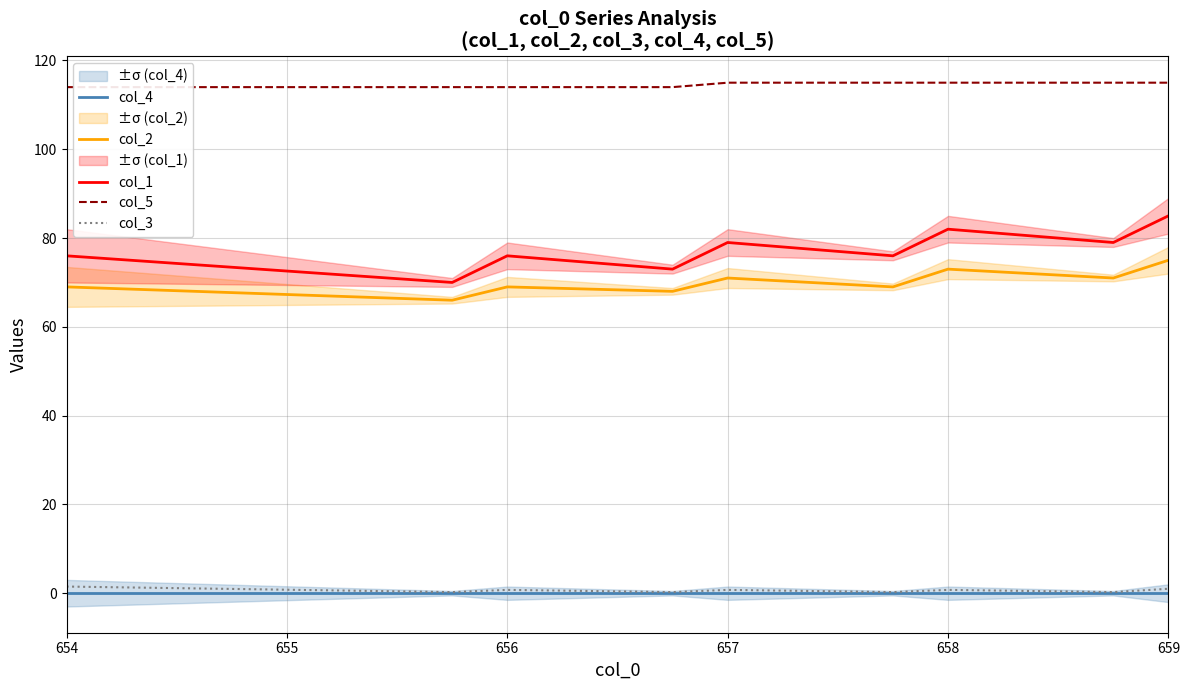

True or false: col_3 and col_2 cross at least once.

False